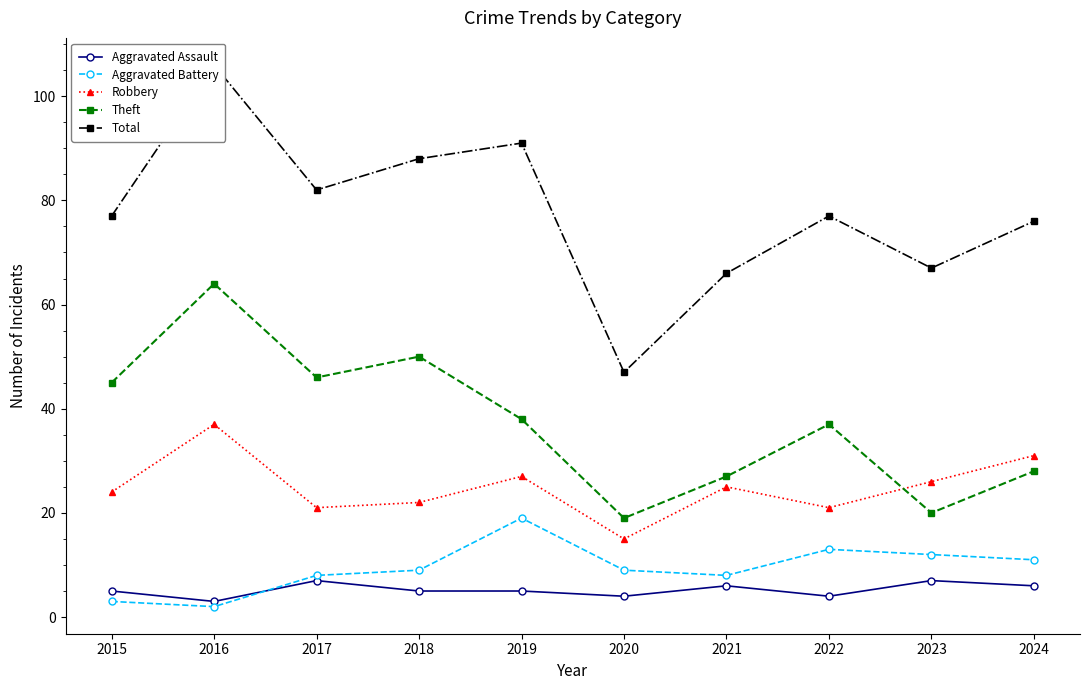

How many values in the Theft series exceed 38?

4